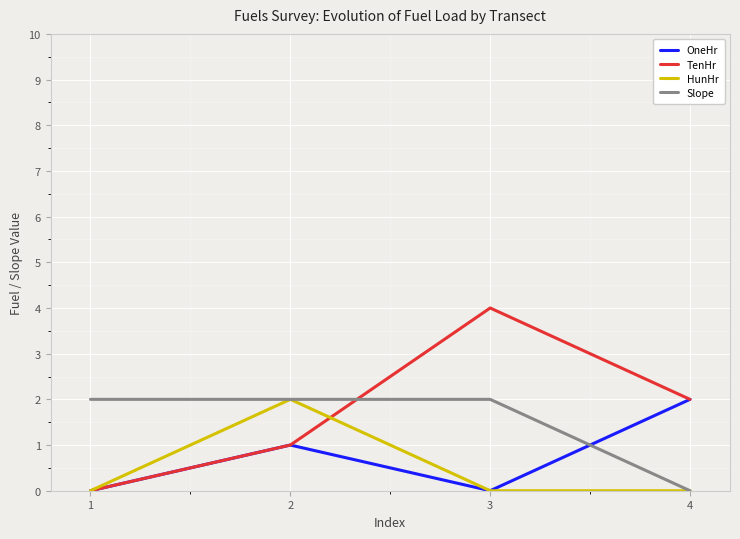

What is the difference between the maximum and second lowest values in the HunHr series?

2